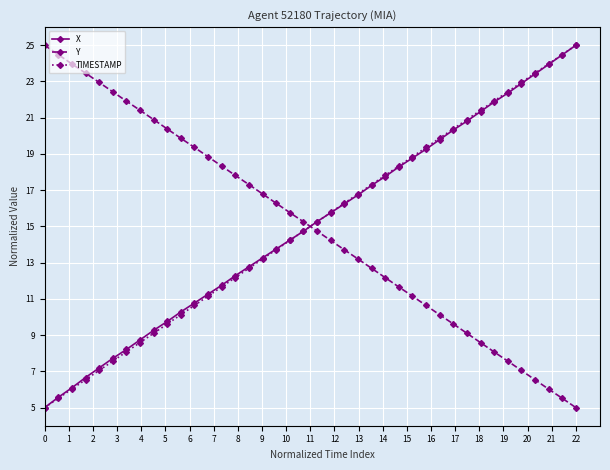

After their last crossing, which series has the higher values: Y or X?

X